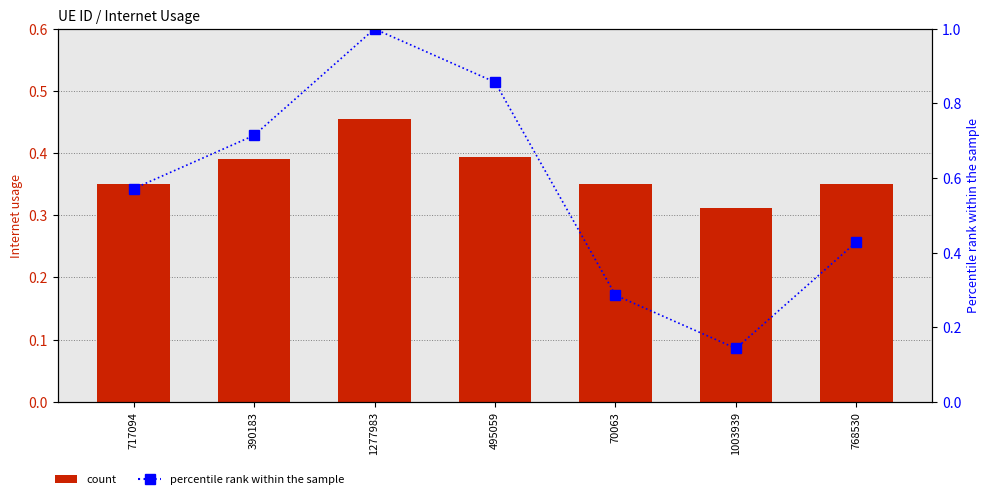

How many Internet usage values are between 0 and 1?

7